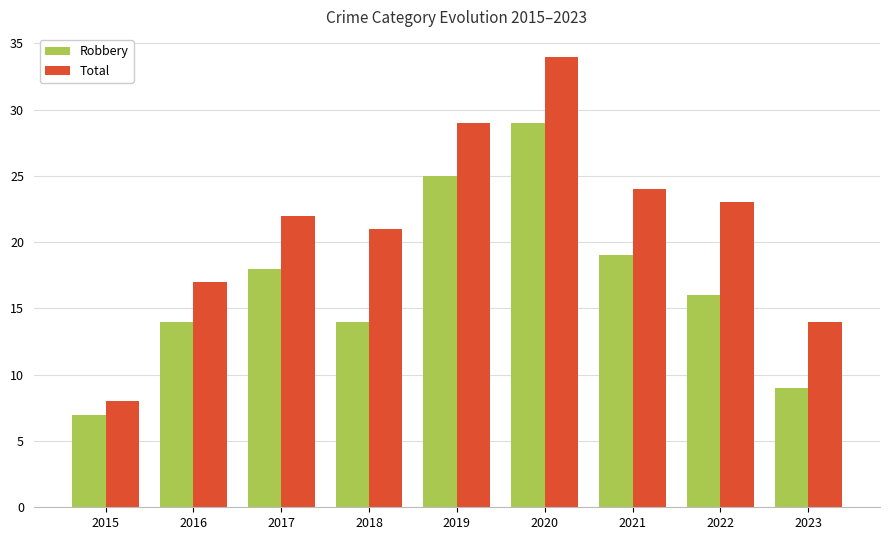

What is the difference between the Robbery values at 2021 and 2016?

5